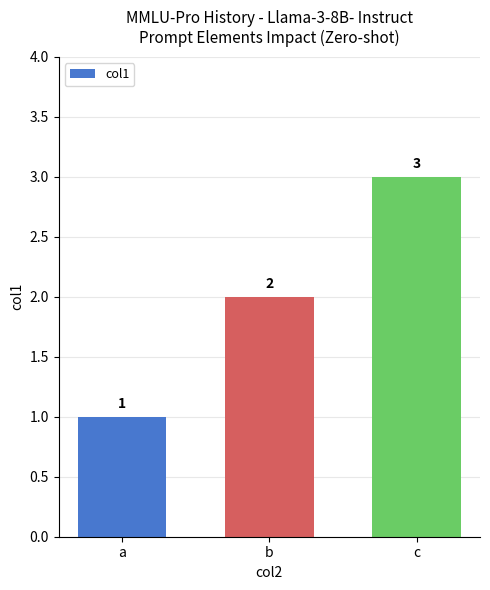

How many values are between 1 and 3?

3